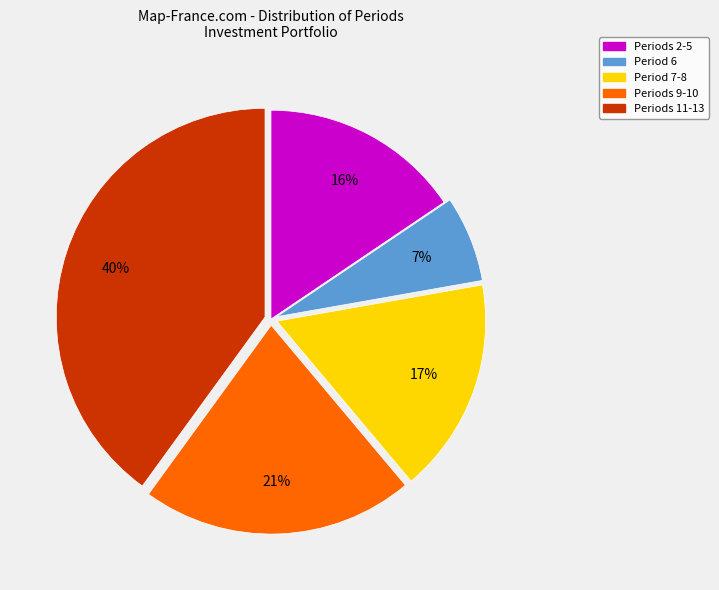

Count the number of slices in the pie.

5